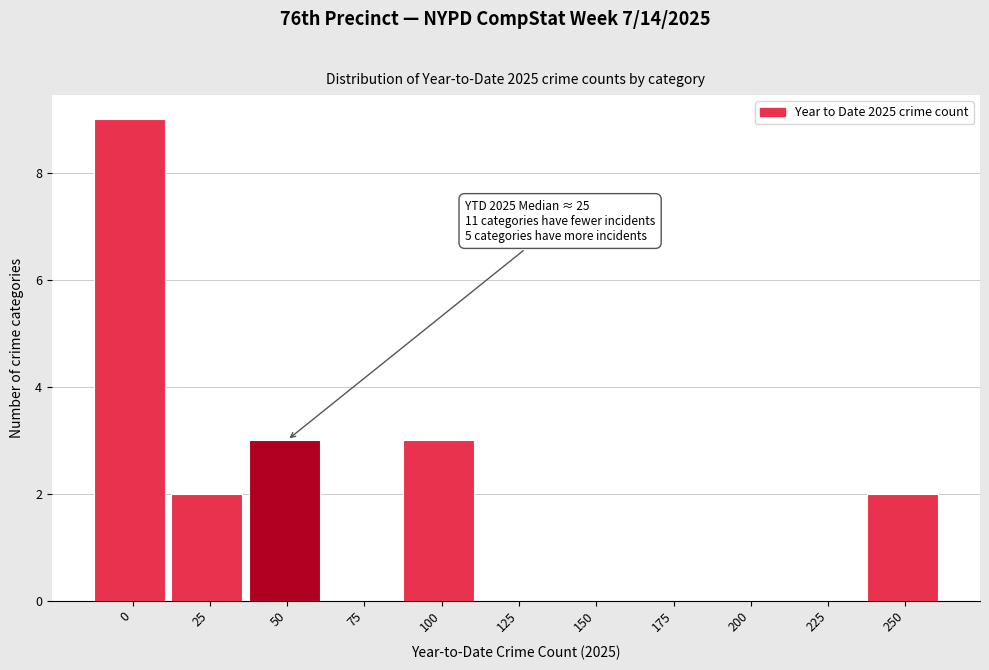

Reading left to right, what are all the values shown in this chart?

0=9	25=2	50=3	75=0	100=3	125=0	150=0	175=0	200=0	225=0	250=2